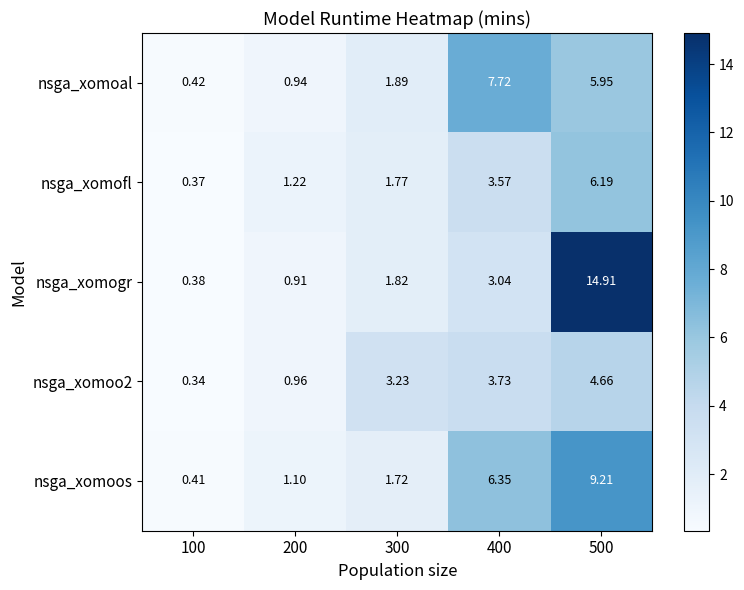

Which series has the largest range (max minus min)?

nsga_xomogr